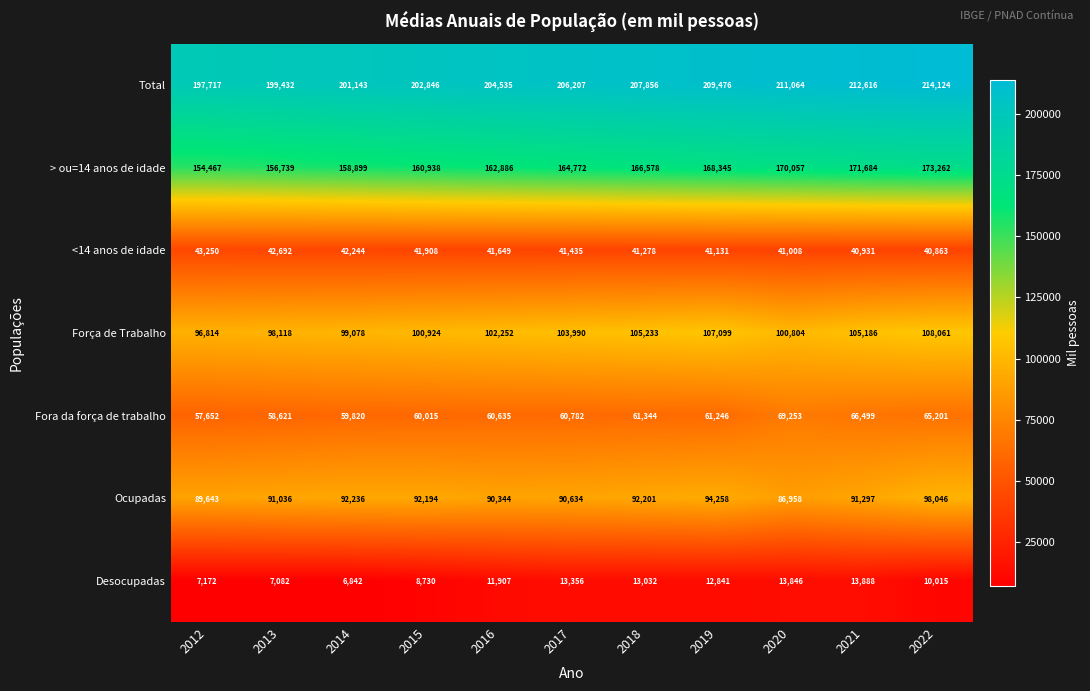

How many series are shown in this chart?

7